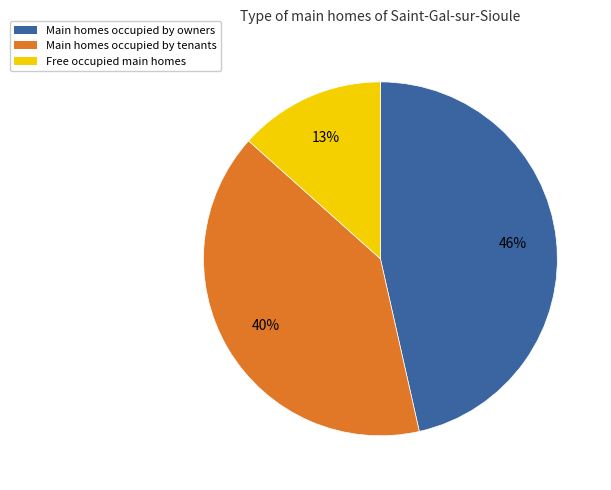

Is there a majority slice in this chart?

No